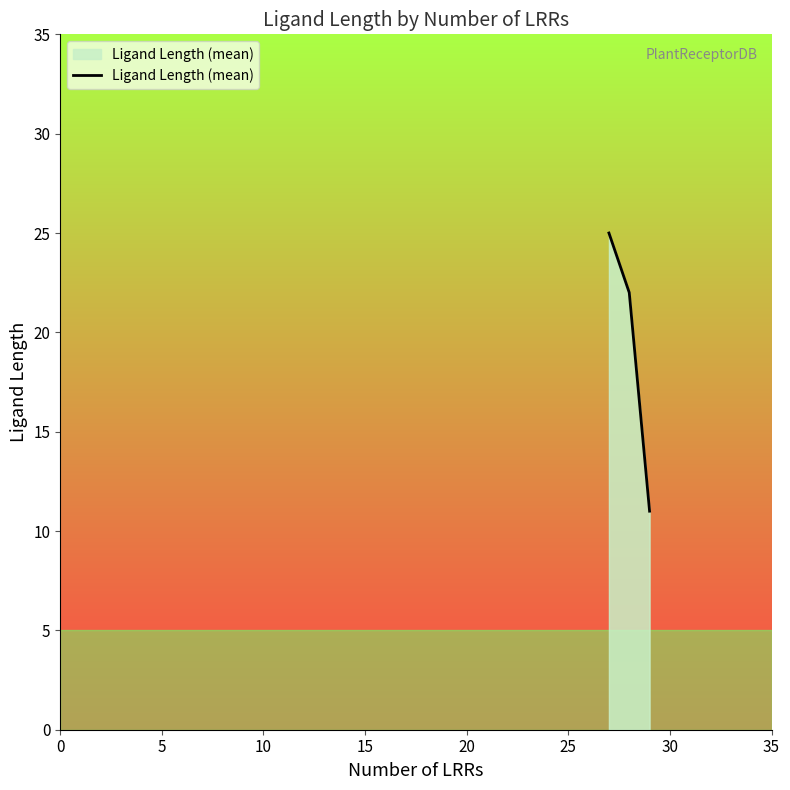

Count the number of categories in the chart.

3